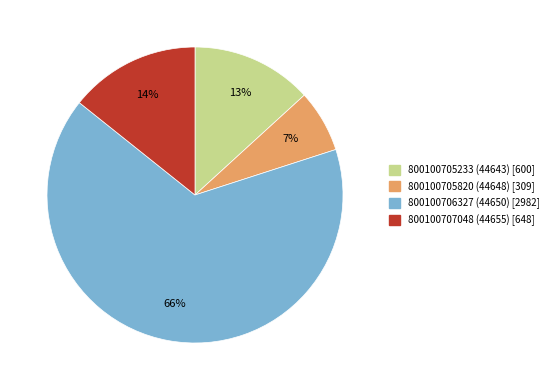

The 800100706327 (44650) slice represents 66% of the pie. True or false?

True